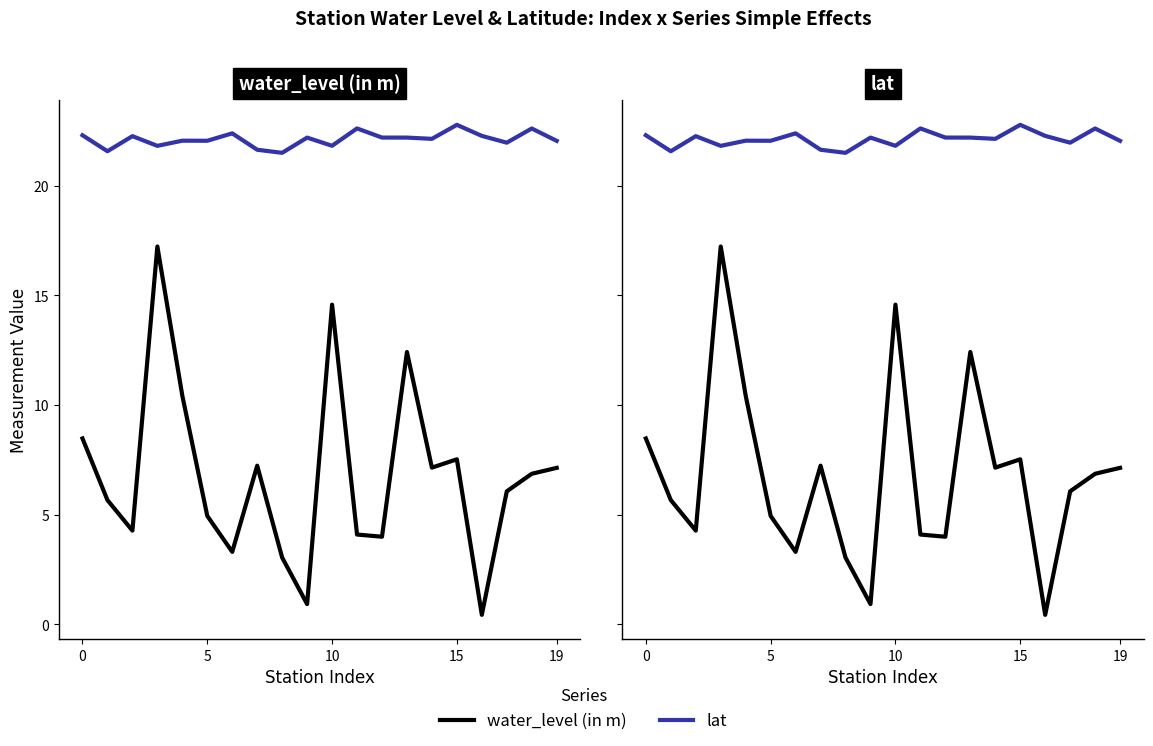

At 0, list the series in order from largest to smallest.

lat, water_level (in m)